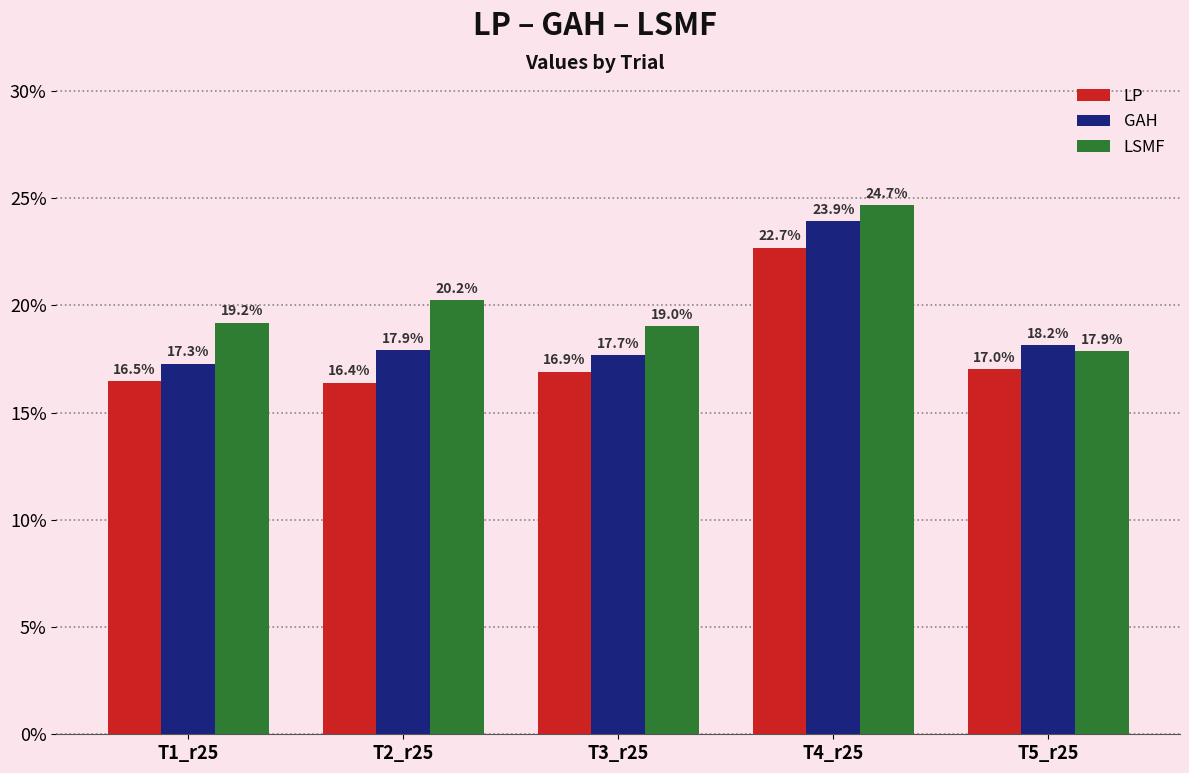

What are all the series names shown in the legend?

LP, GAH, LSMF